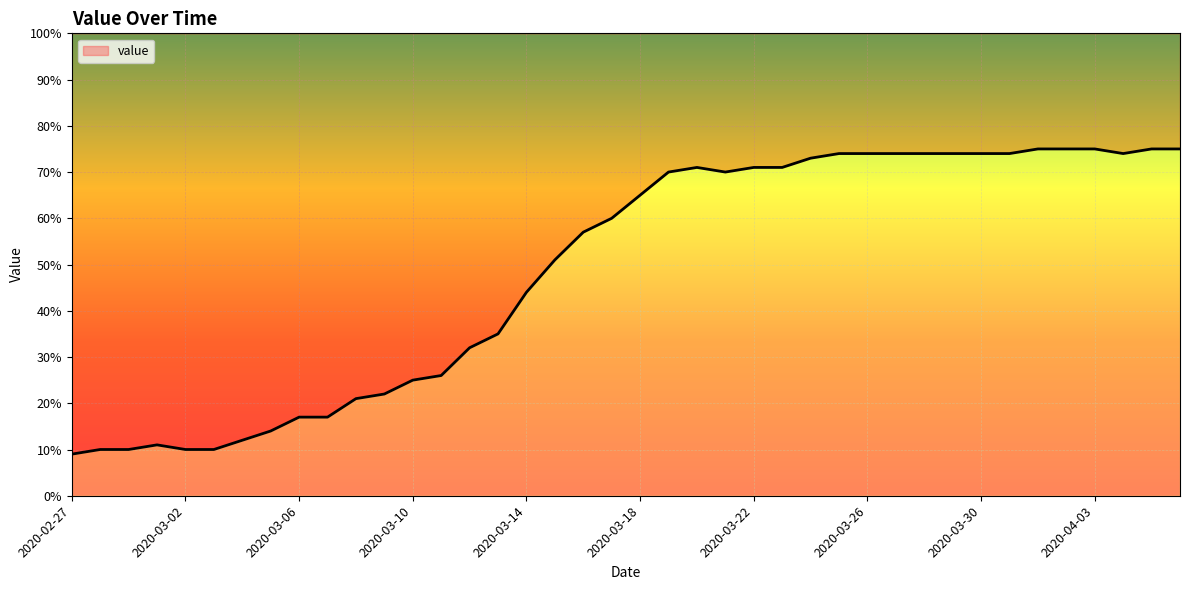

Reading right to left, extract all data points from this chart.

2020-04-06=75	2020-04-05=75	2020-04-04=74	2020-04-03=75	2020-04-02=75	2020-04-01=75	2020-03-31=74	2020-03-30=74	2020-03-29=74	2020-03-28=74	2020-03-27=74	2020-03-26=74	2020-03-25=74	2020-03-24=73	2020-03-23=71	2020-03-22=71	2020-03-21=70	2020-03-20=71	2020-03-19=70	2020-03-18=65	2020-03-17=60	2020-03-16=57	2020-03-15=51	2020-03-14=44	2020-03-13=35	2020-03-12=32	2020-03-11=26	2020-03-10=25	2020-03-09=22	2020-03-08=21	2020-03-07=17	2020-03-06=17	2020-03-05=14	2020-03-04=12	2020-03-03=10	2020-03-02=10	2020-03-01=11	2020-02-29=10	2020-02-28=10	2020-02-27=9